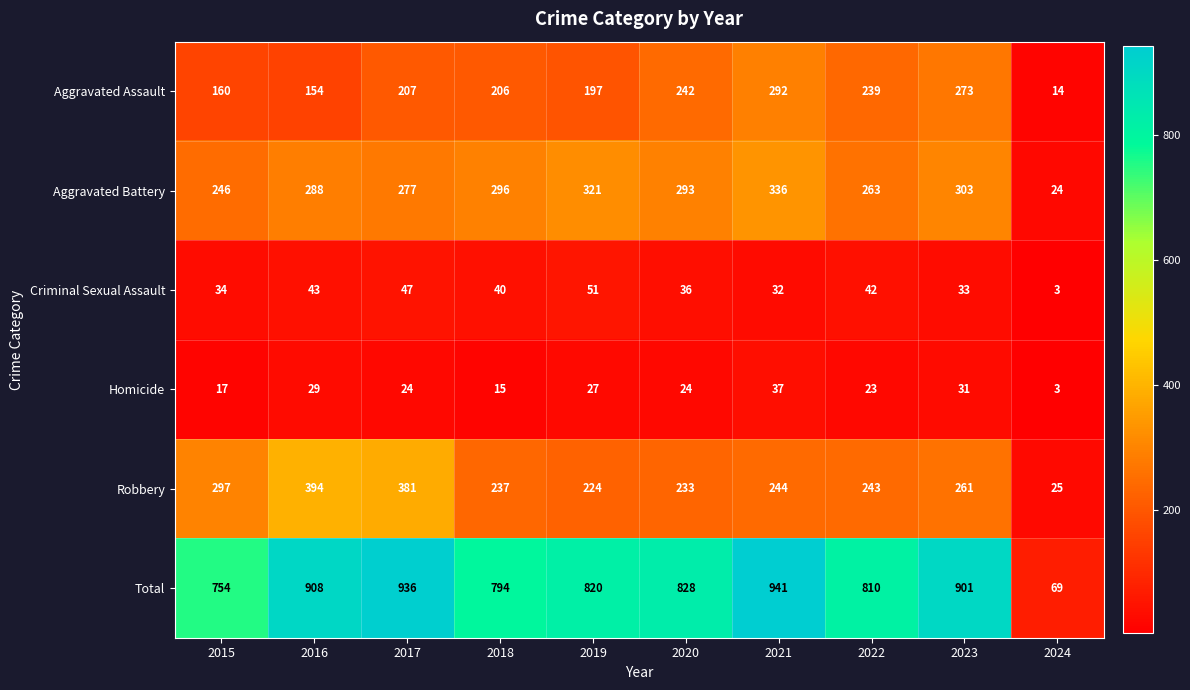

What is the greatest value displayed?

941